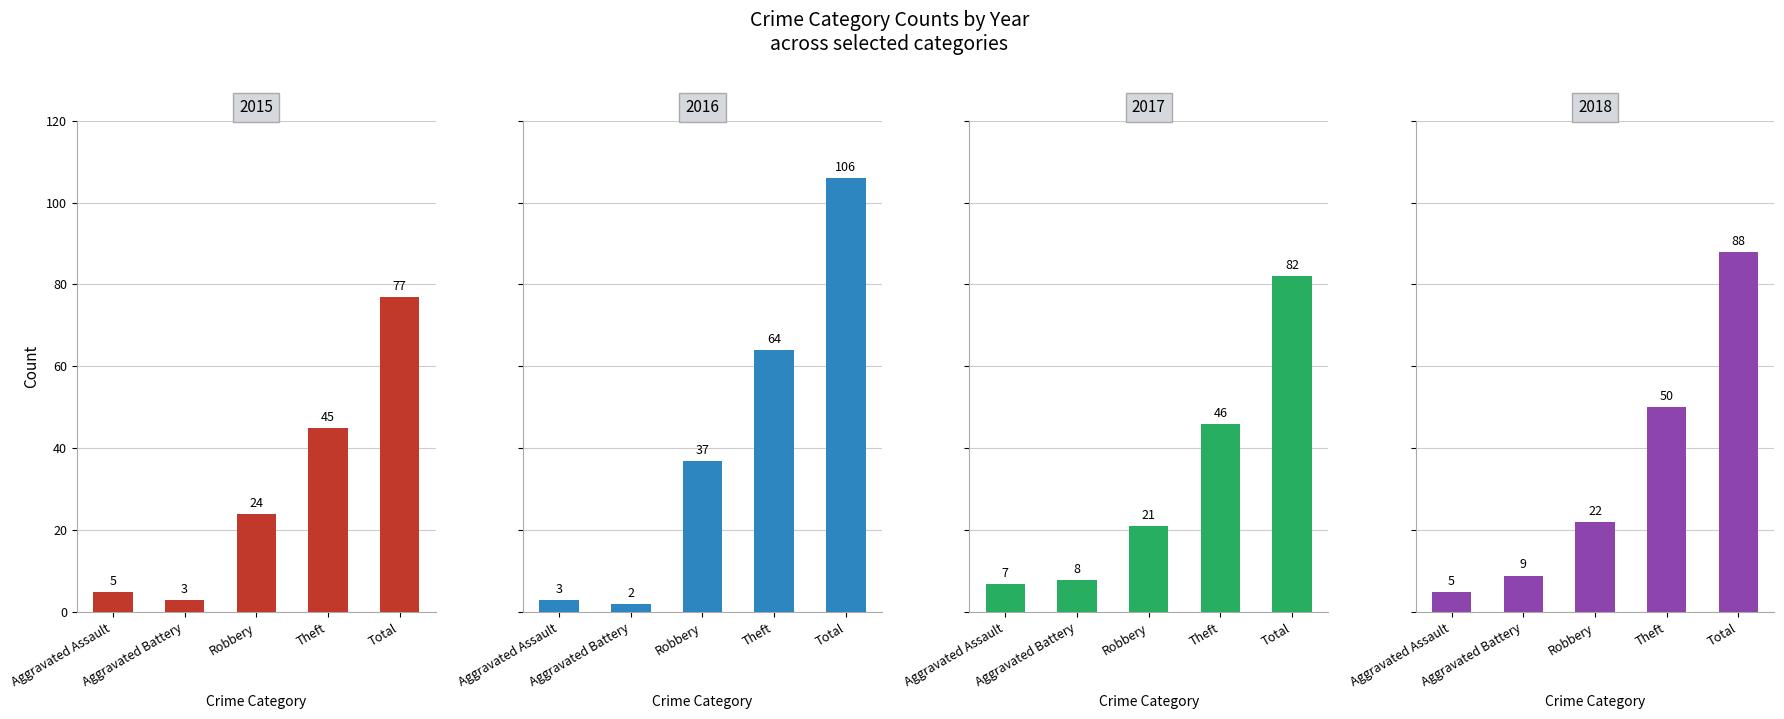

Between Robbery and Theft, which series saw the biggest shift?

2018